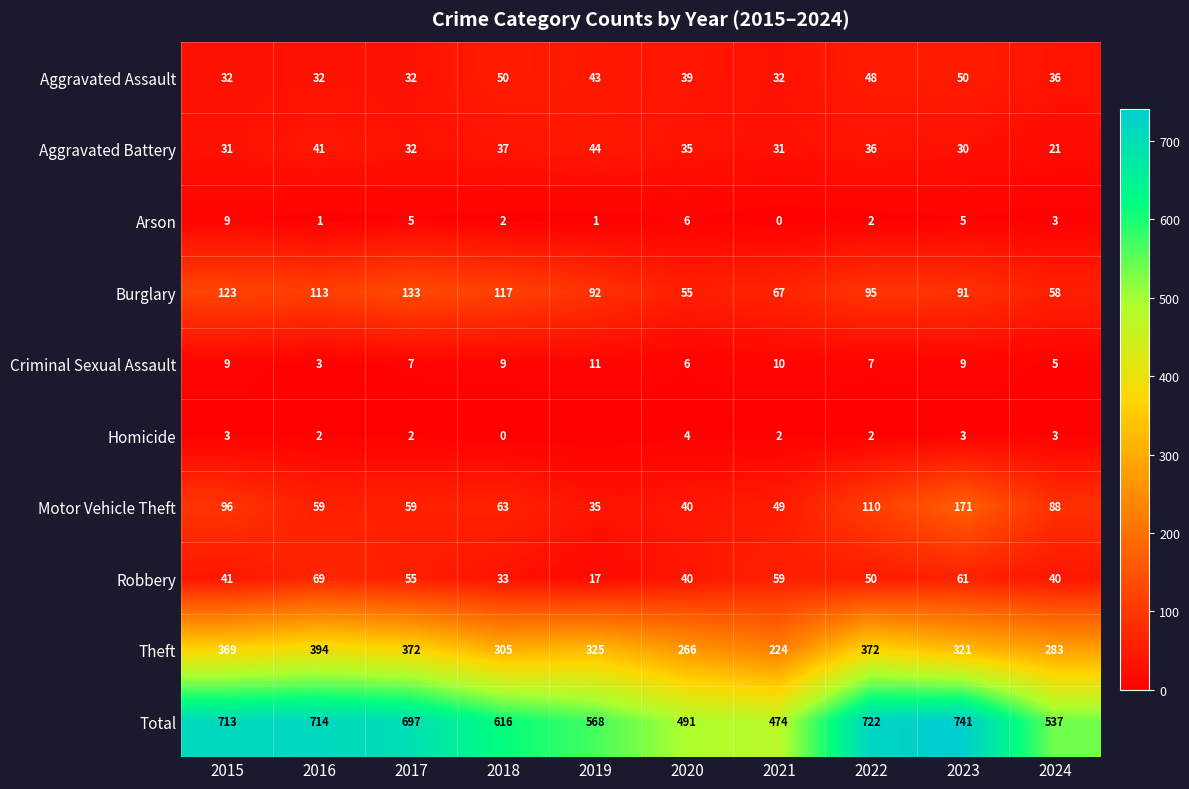

The Theft series shows 372 at 2022. True or false?

True